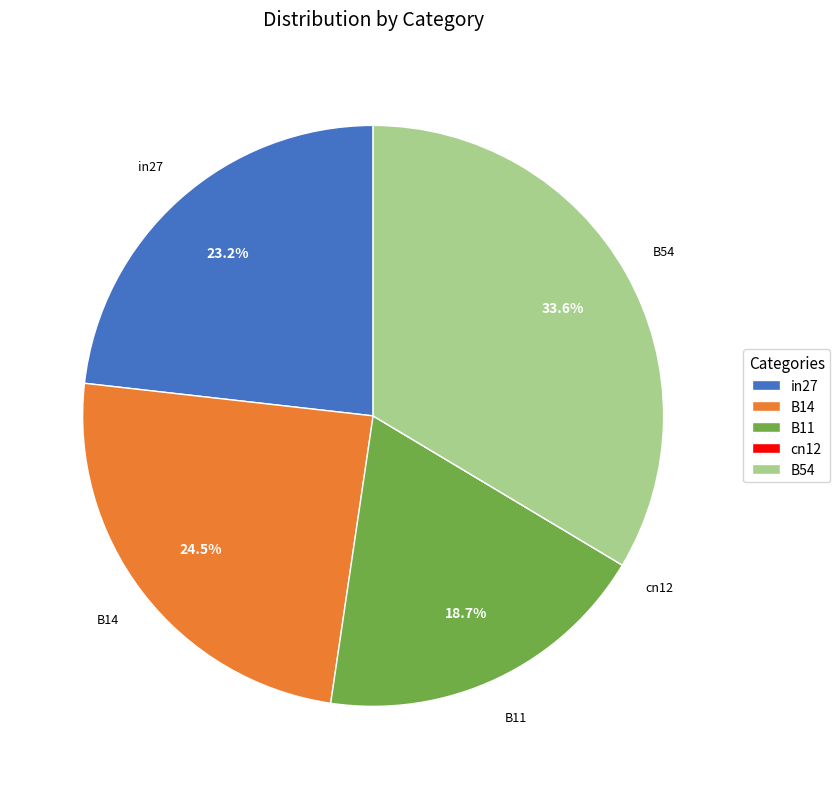

What is the largest slice in the pie chart?

B54